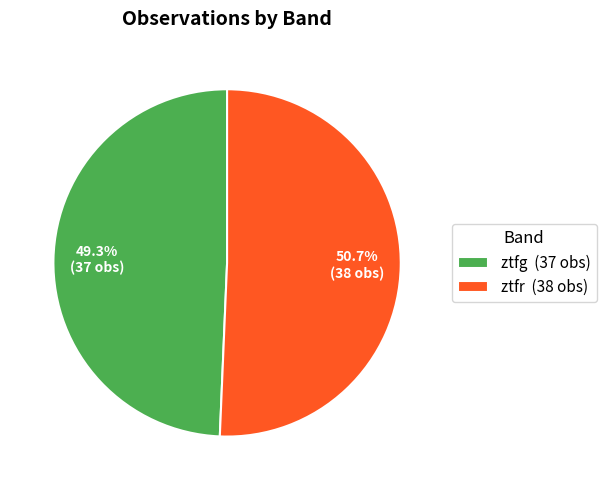

What is the ratio of the value at ztfr to the value at ztfg?

1.0